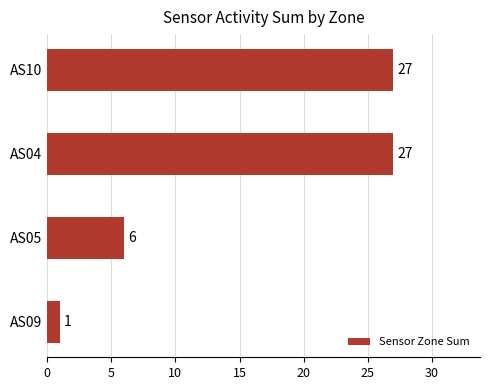

The value at AS09 is 1. True or false?

True